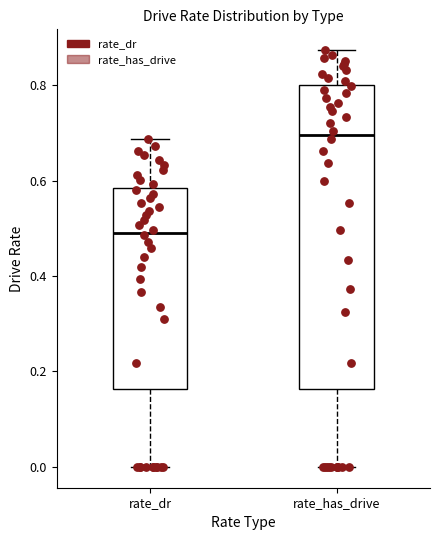

Reading left to right, read every box against the y-axis: the position of its median line, the range the box covers, and the ends of its whiskers. The values are not printed on the chart, so give them approximately, as read against the axis.

rate_dr: median 0.50, box 0.16 to 0.58, whiskers 0.00 to 0.68
rate_has_drive: median 0.70, box 0.16 to 0.80, whiskers 0.00 to 0.88